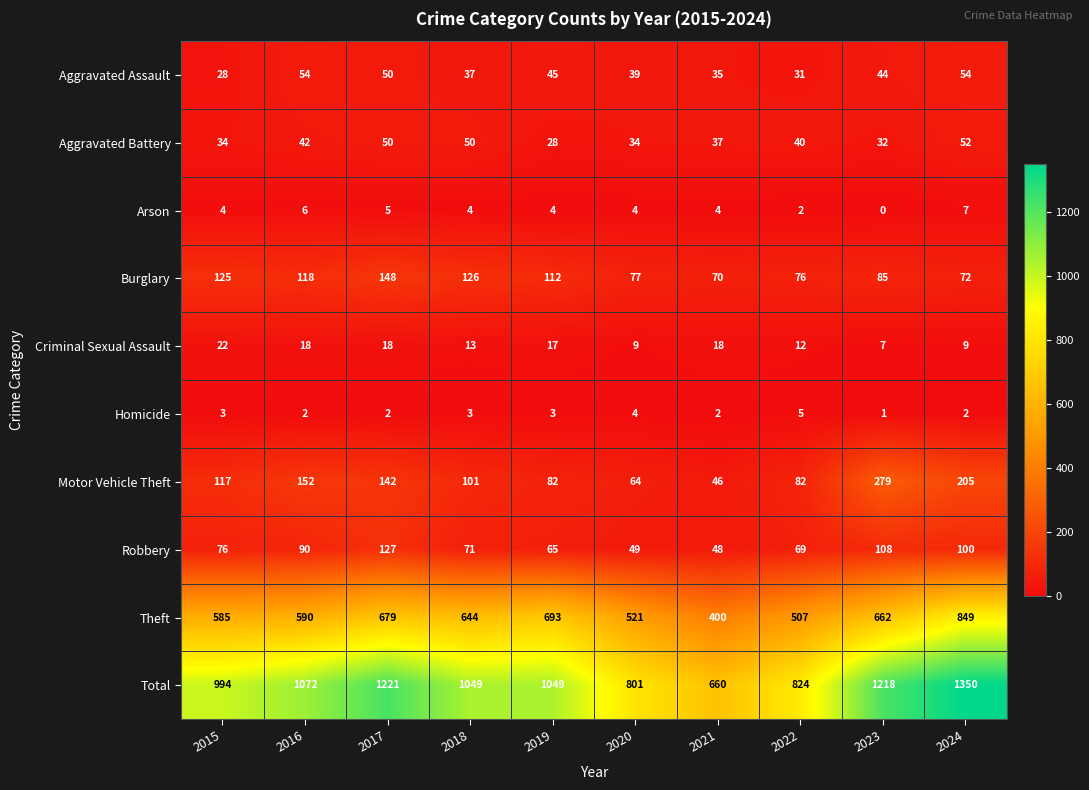

What is the approximate value of Robbery at 2015?

76